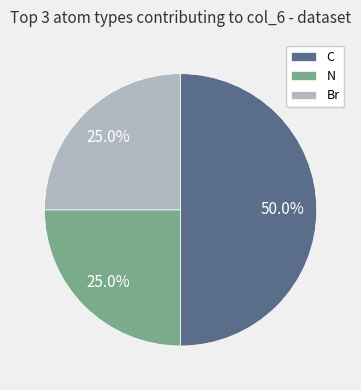

How many slices are in this pie chart?

3